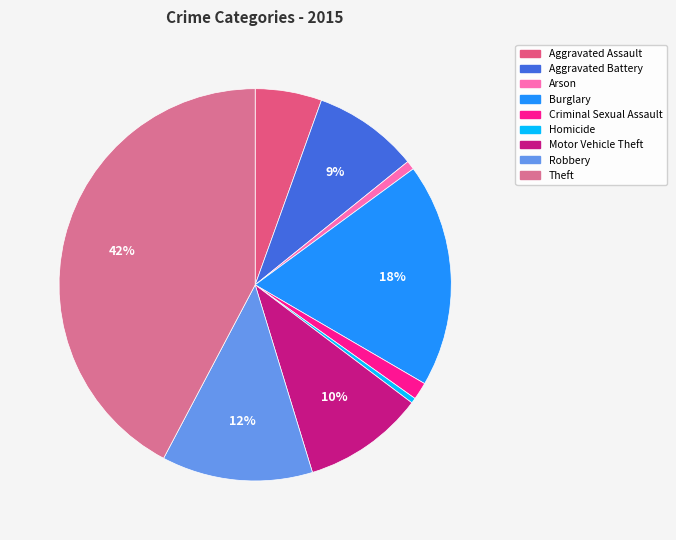

Between Burglary and Homicide, which is larger?

Burglary